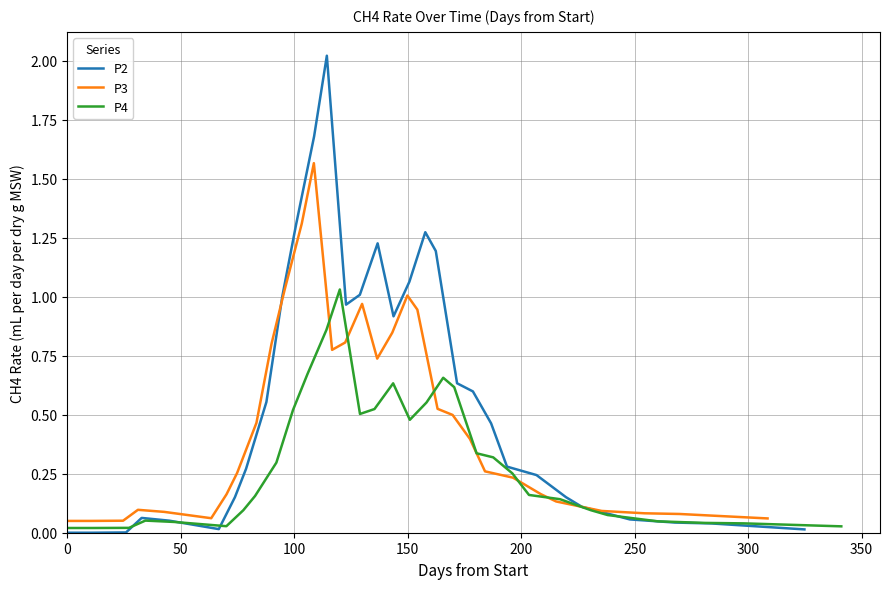

What is the sum of the P2 values at 21 and 20?

2.5